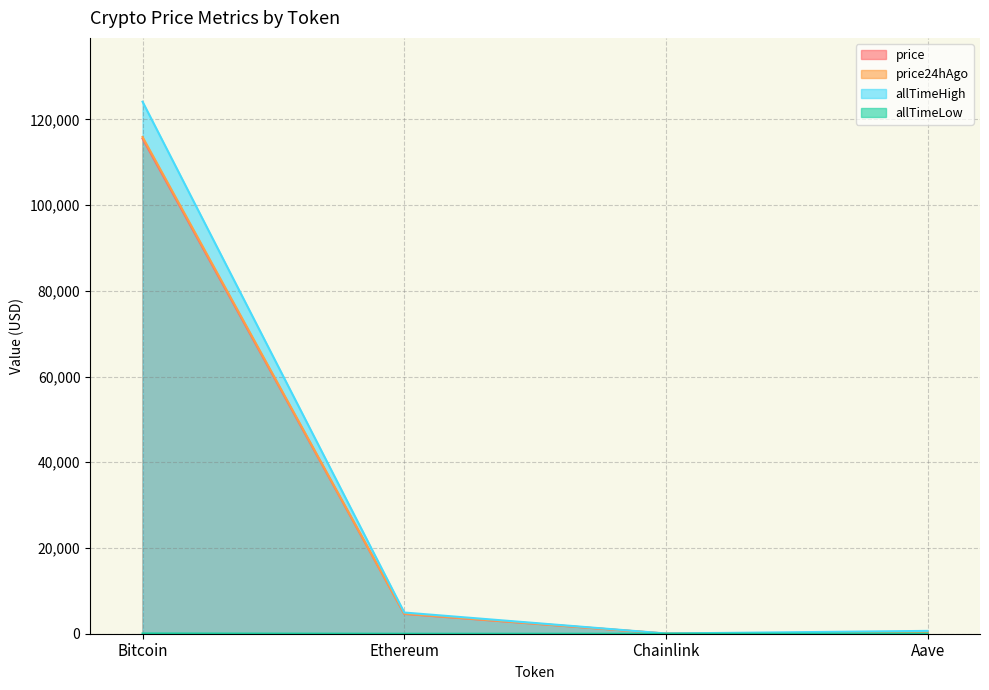

What value does the allTimeLow series have at Ethereum?

0.4